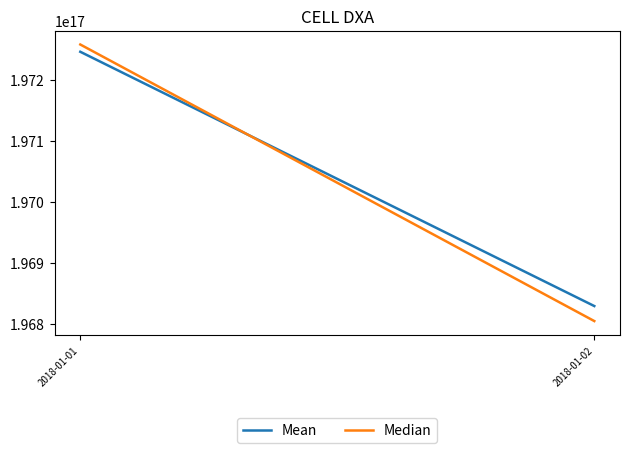

What is the average value of the Mean series?

197037672424646336